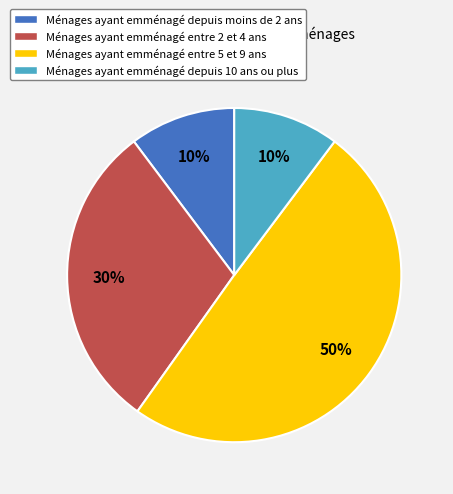

Is the sum of Ménages ayant emménagé entre 5 et 9 ans and Ménages ayant emménagé depuis 10 ans ou plus greater than half?

Yes